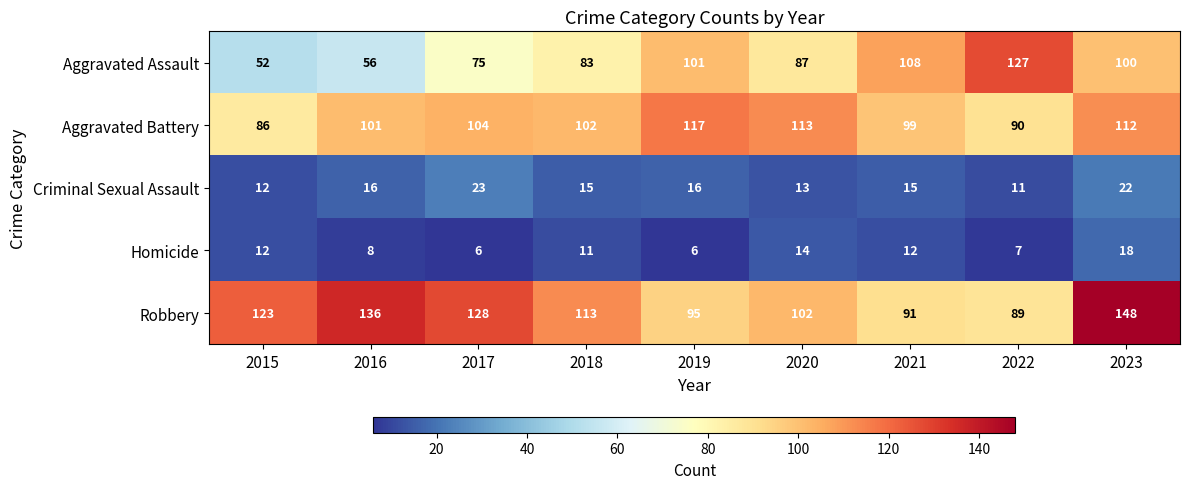

What is the sum of all Aggravated Battery values?

924